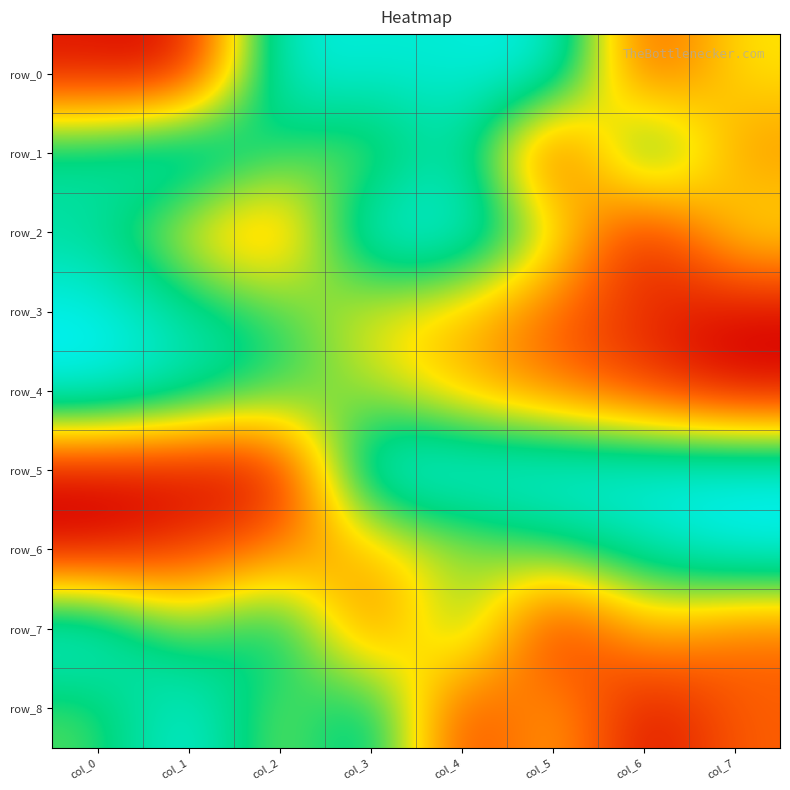

At which label does row_3 reach its peak?

col_0